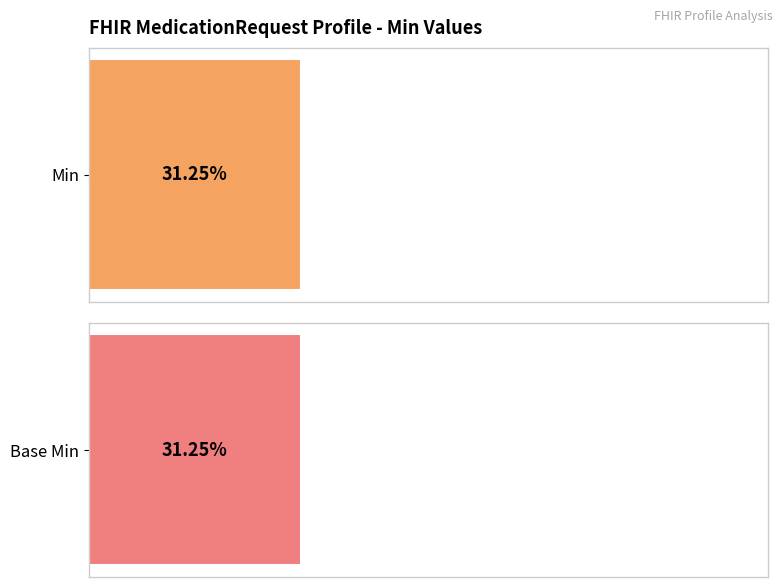

Which series has the widest spread of values?

Min